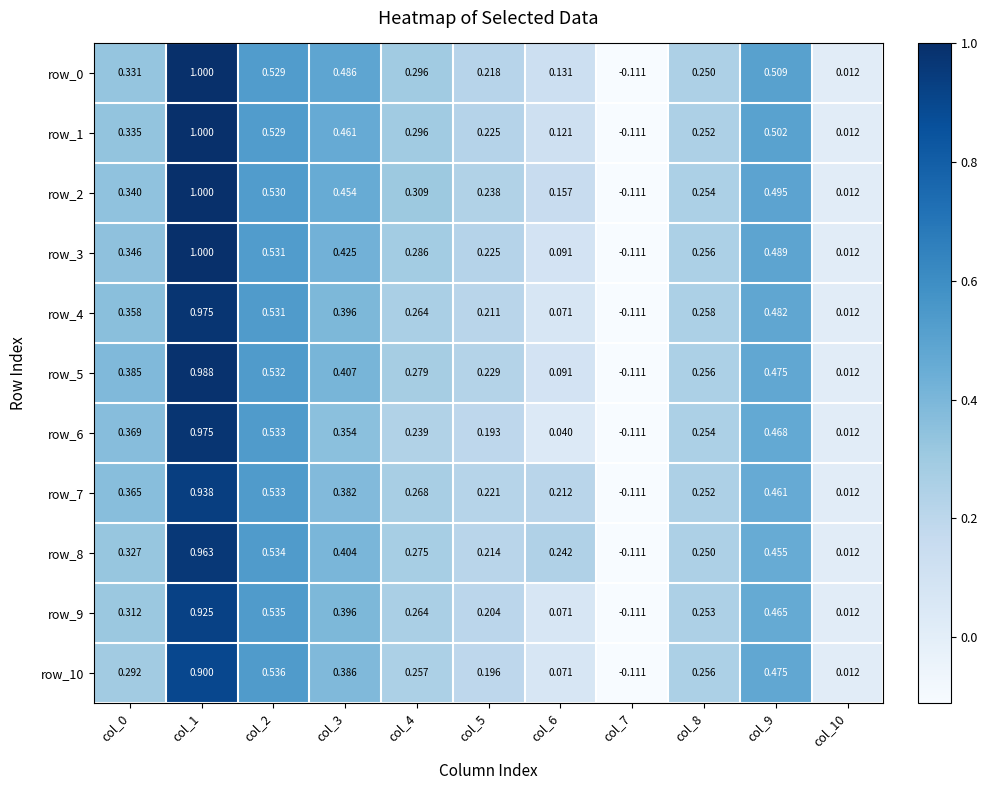

Which category has the lowest value in the row_0 series?

col_7